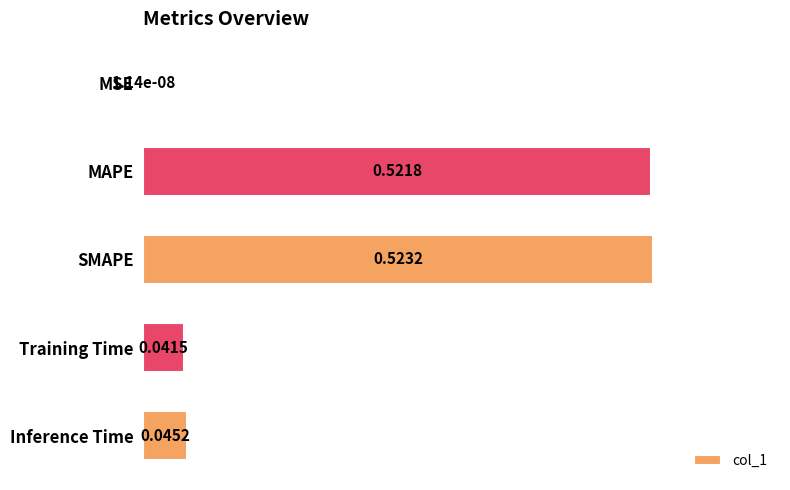

Between Training Time and MSE, which is larger?

Training Time